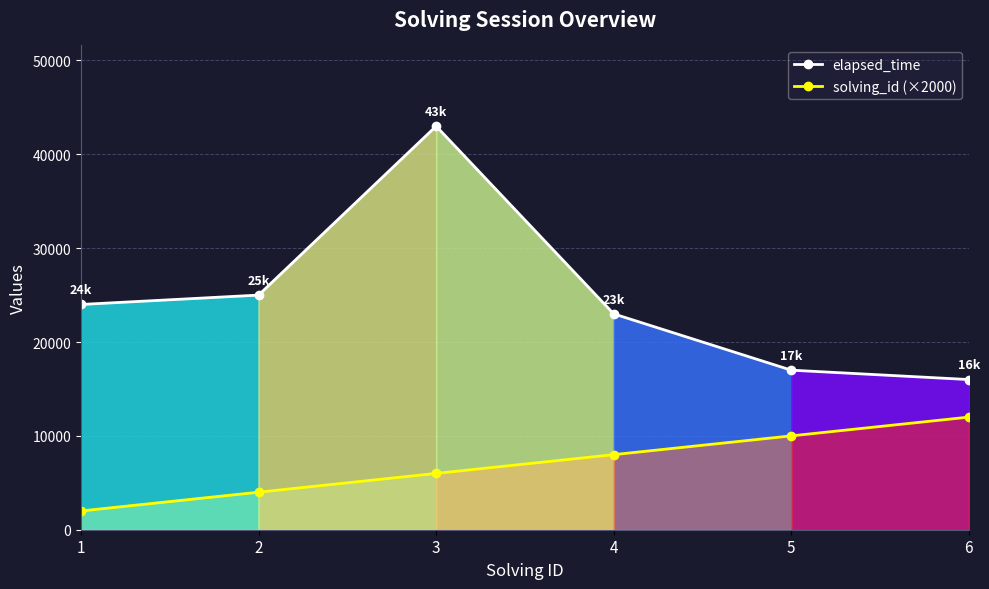

How many interior local peaks does the elapsed_time series have?

1